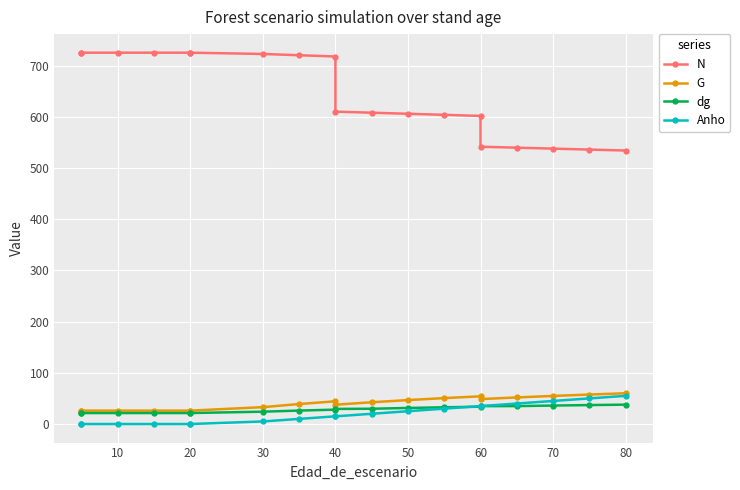

True or false: N has more than 2 interior local peaks.

False